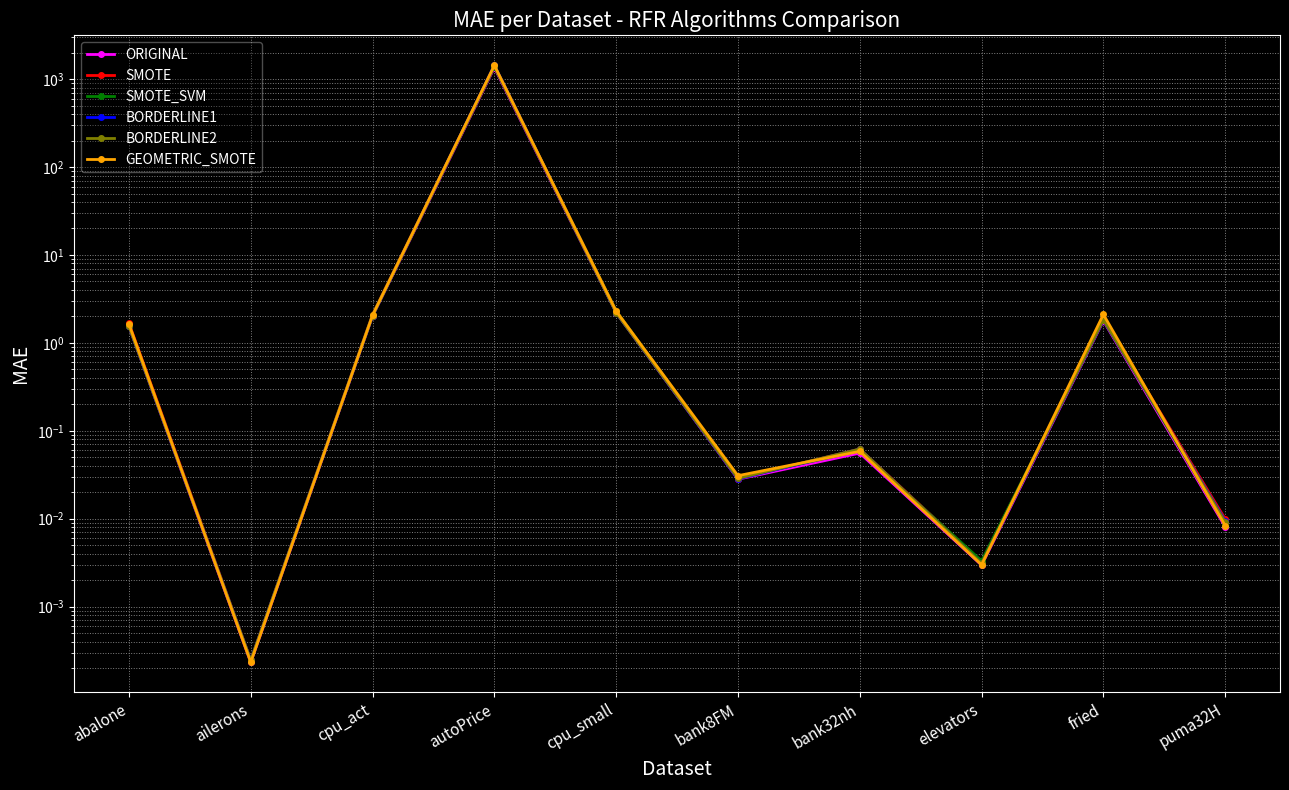

Read the ORIGINAL value at cpu_small.

2.2